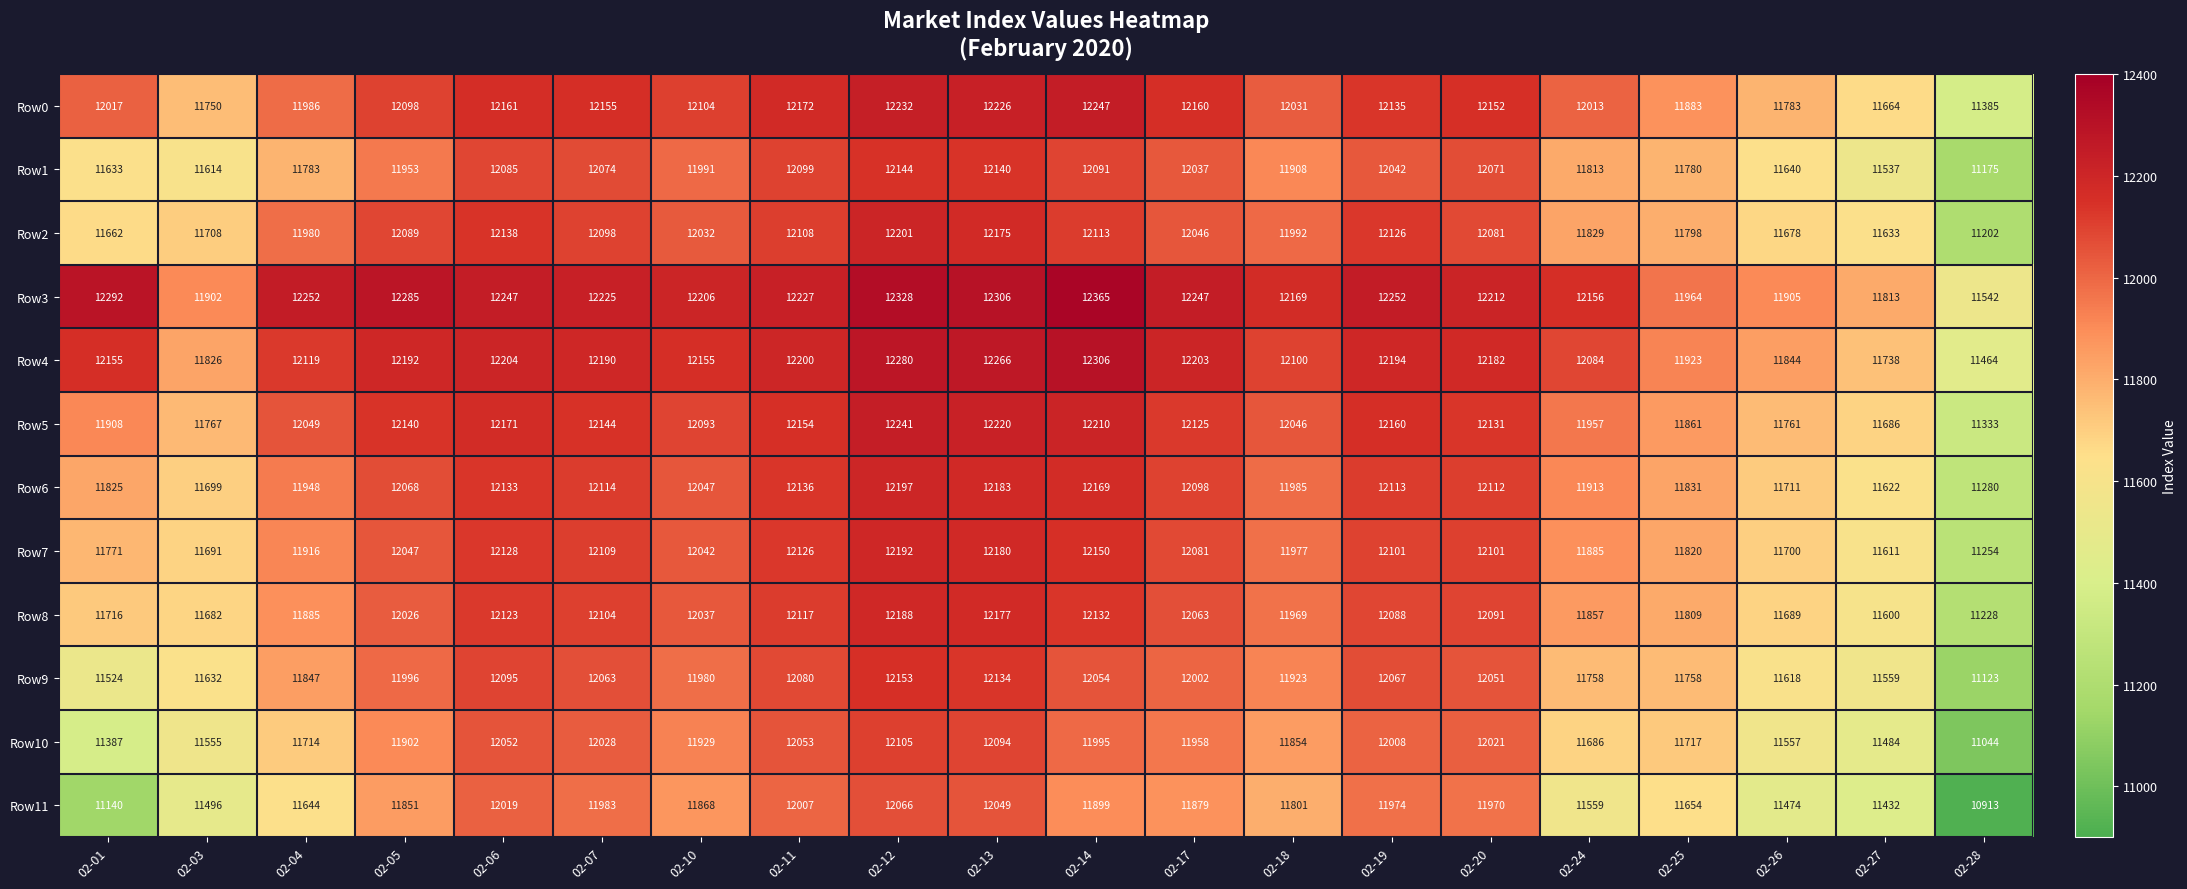

At which label does Row3 first exceed 12227?

02-01